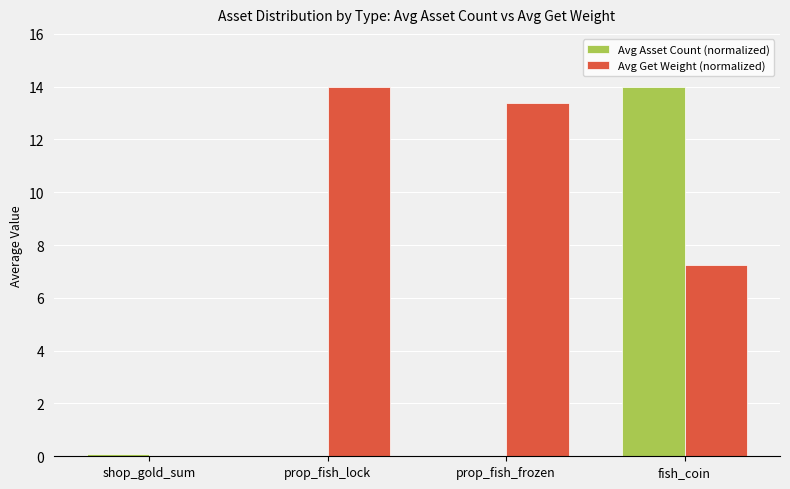

Read the Avg Get Weight (normalized) value at prop_fish_lock.

14.0